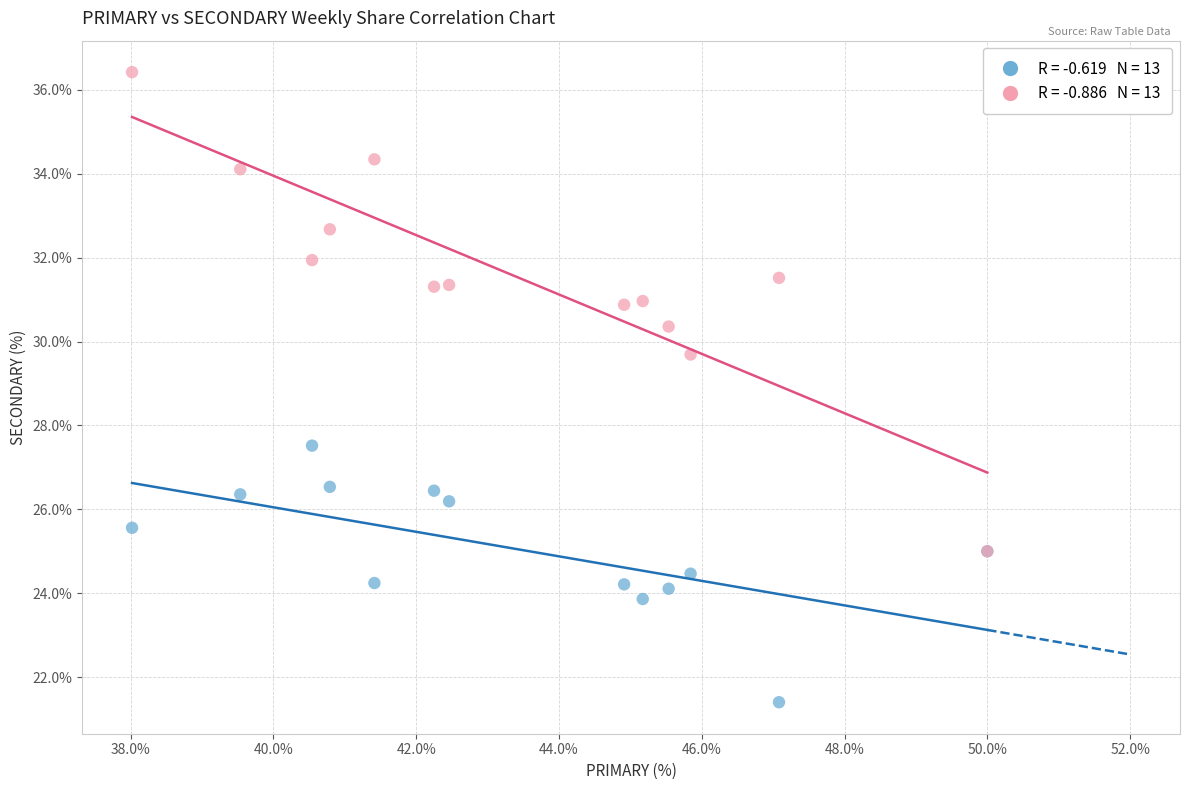

Across all series, what Y value is closest to 28?

27.5